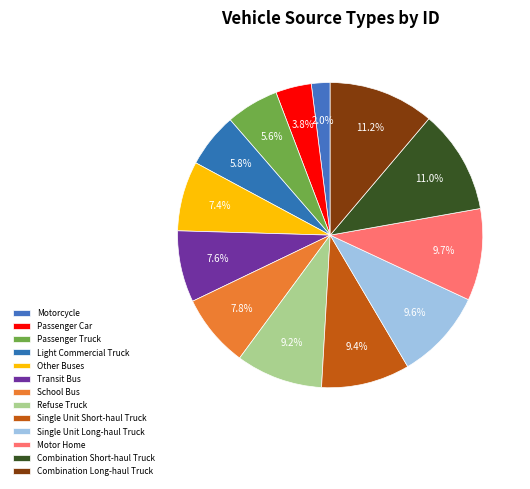

True or false: Other Buses accounts for 7% of the total.

True